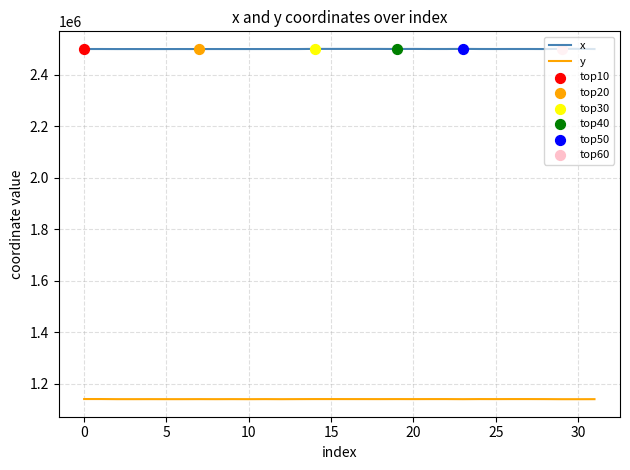

Which series has the largest total across all categories?

x